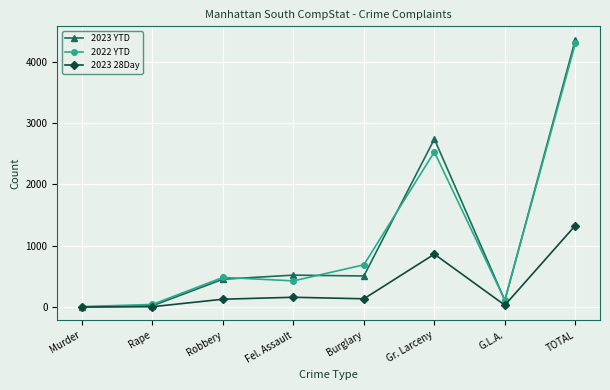

What is the difference between the highest and lowest values at Fel. Assault?

361